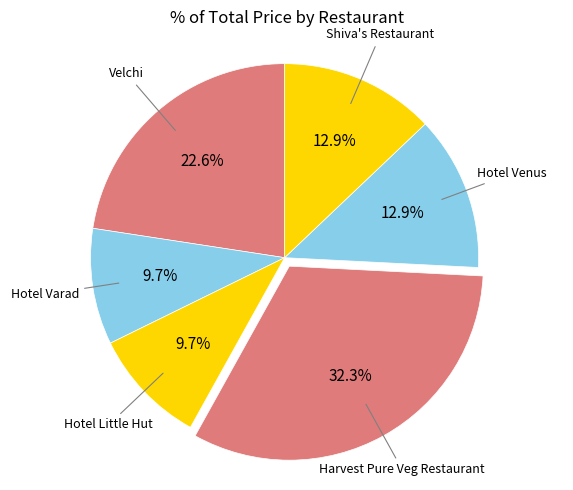

How many slices are in this pie chart?

6